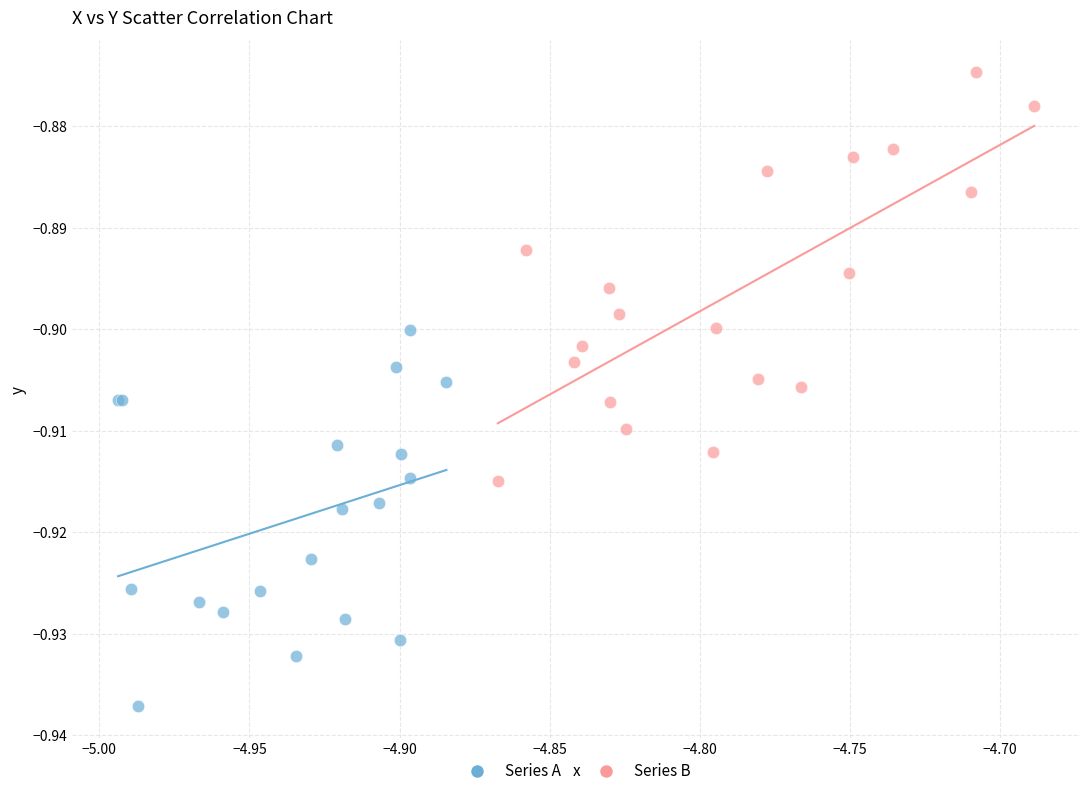

Which series contains the highest Y value?

Series B